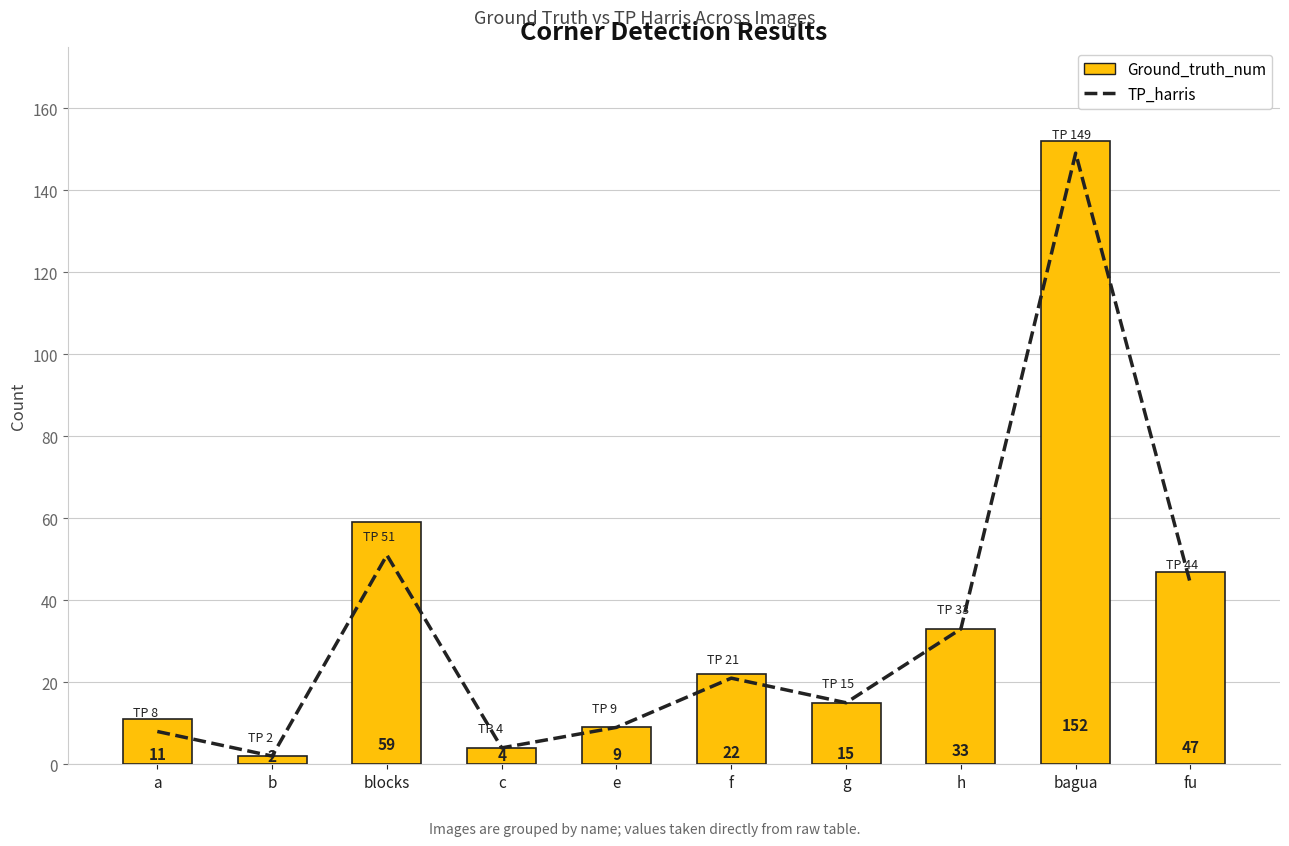

At blocks, list the series in order from smallest to largest.

TP_harris, Ground_truth_num